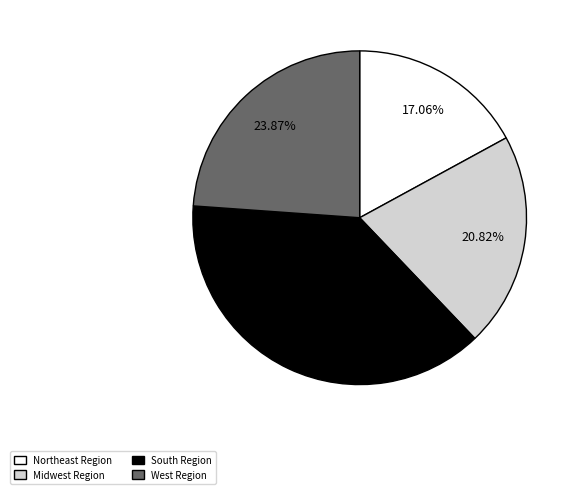

Combined, do Northeast Region and Midwest Region account for over 50%?

No